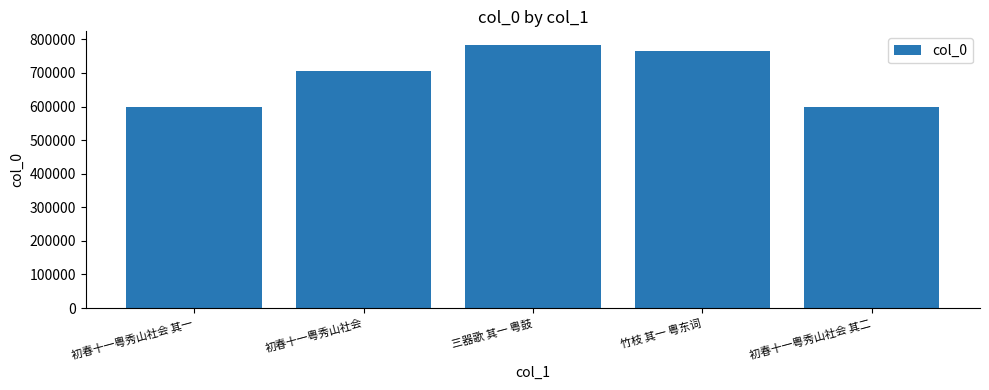

What is the difference between the second highest and second lowest values?

164240